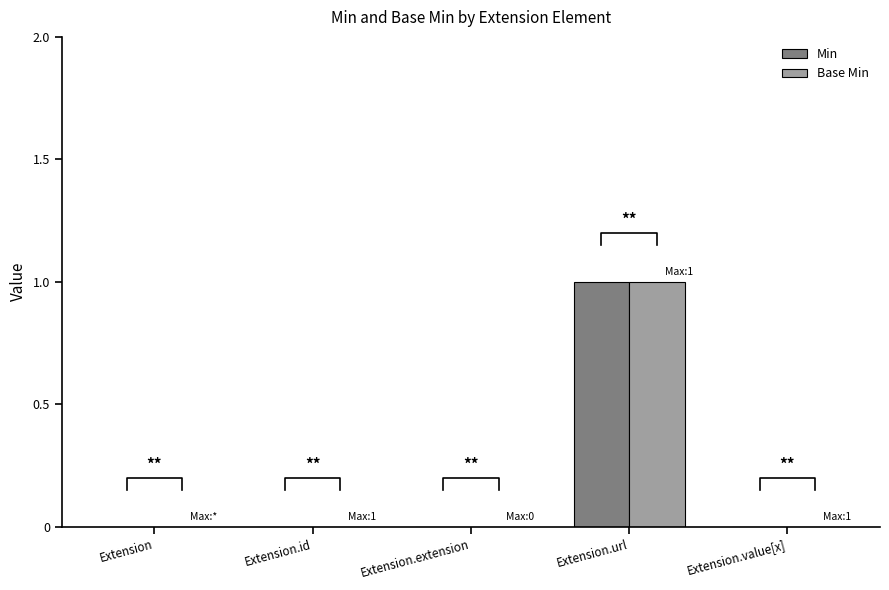

Reading left to right, extract all data points from this chart.

Min: Extension=0	Extension.id=0	Extension.extension=0	Extension.url=1	Extension.value[x]=0
Base Min: Extension=0	Extension.id=0	Extension.extension=0	Extension.url=1	Extension.value[x]=0